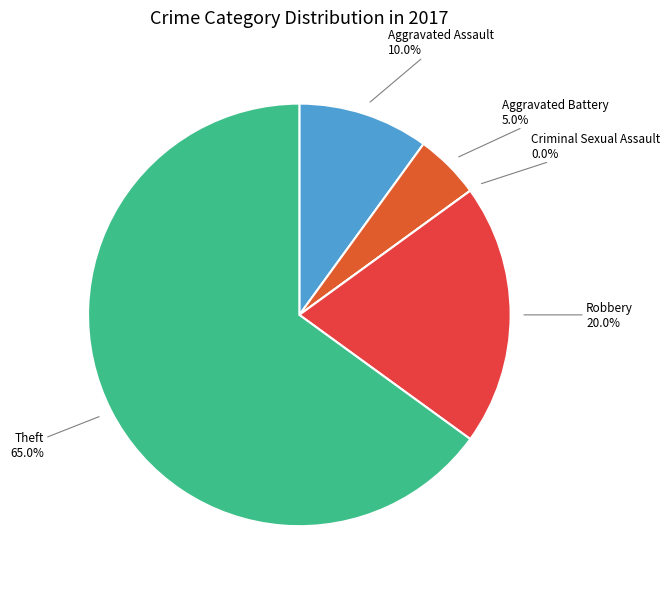

Between Aggravated Assault and Robbery, which is larger?

Robbery